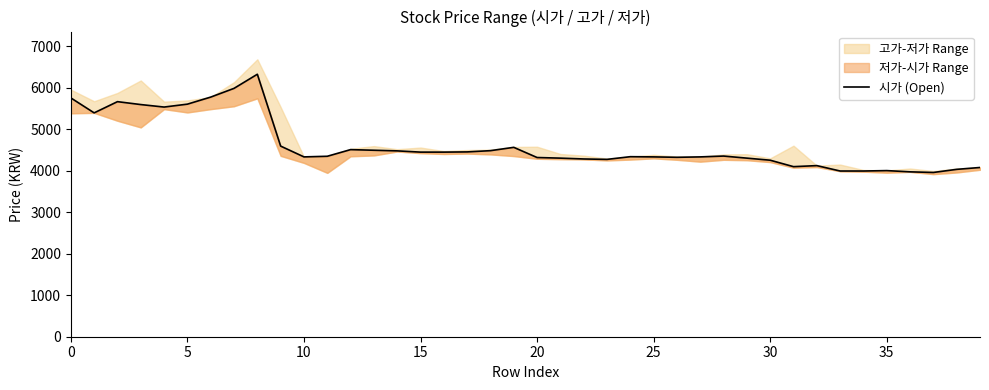

What is the minimum value shown in the chart?

3955